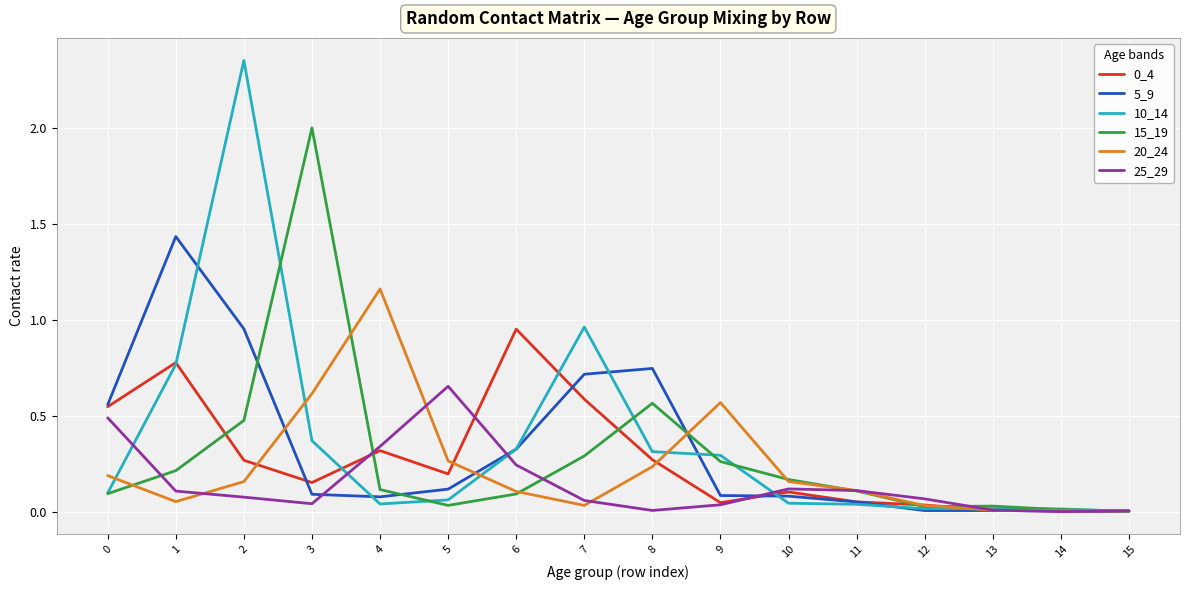

True or false: 5_9 has more than 0 points higher than both neighbors.

True